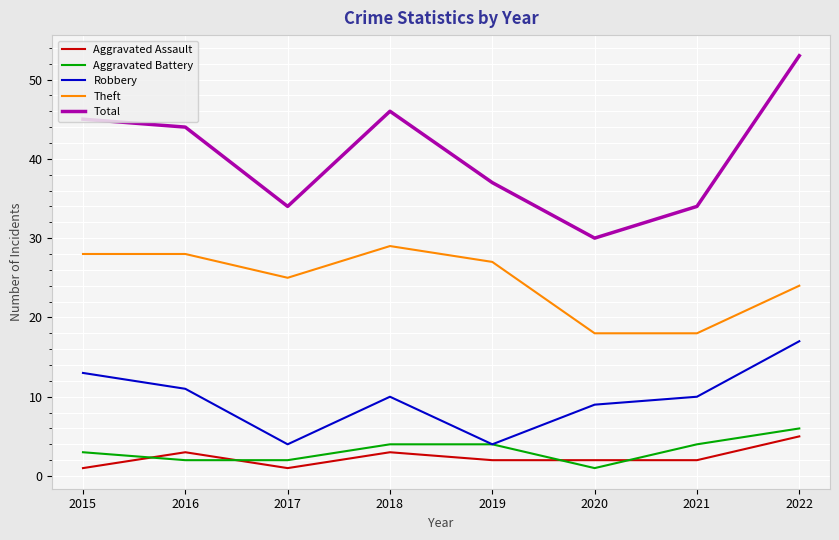

What is the difference between the Total values at 2016 and 2015?

1